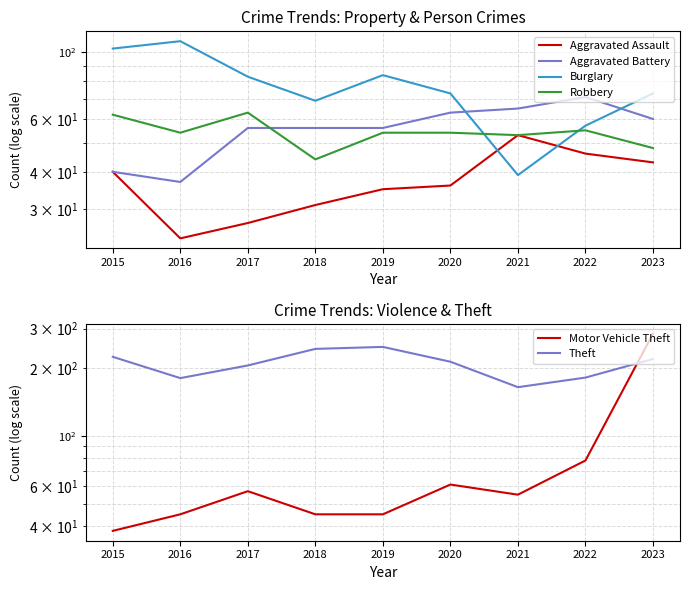

True or false: Theft and Robbery cross at least once.

False